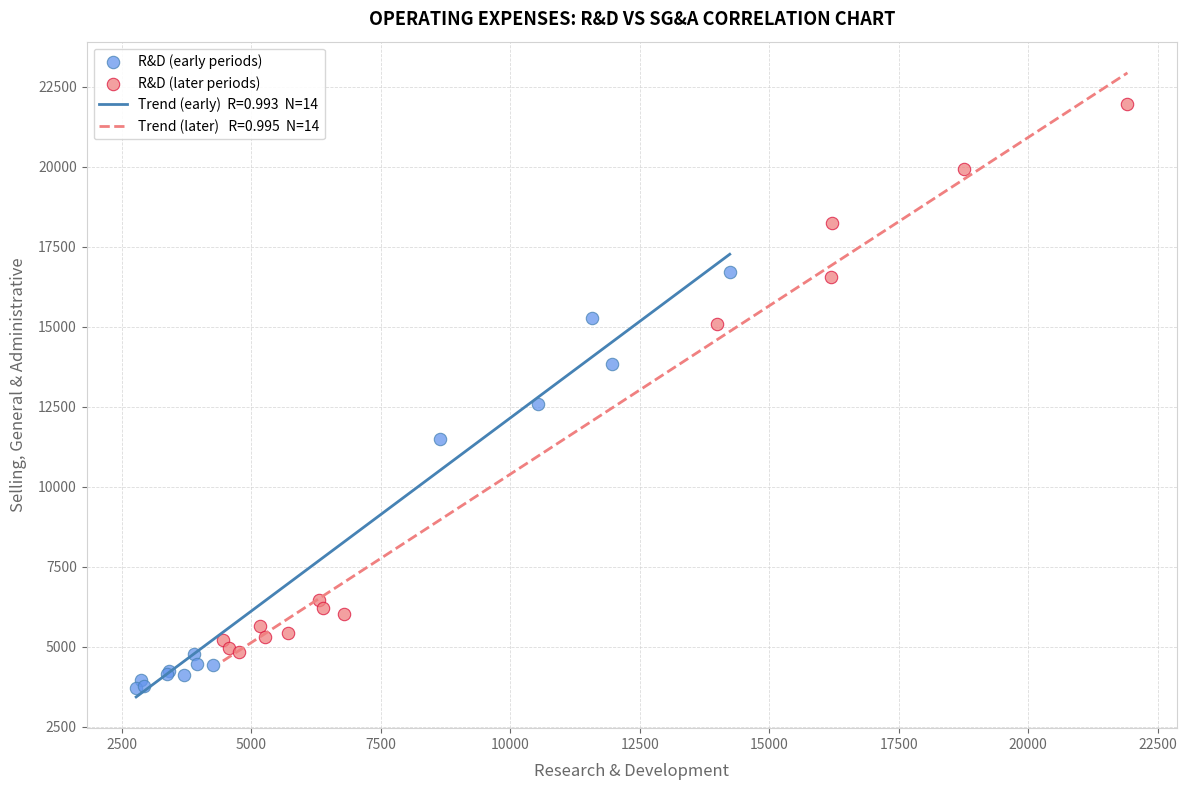

Which series contains the highest Y value?

R&D (later periods)